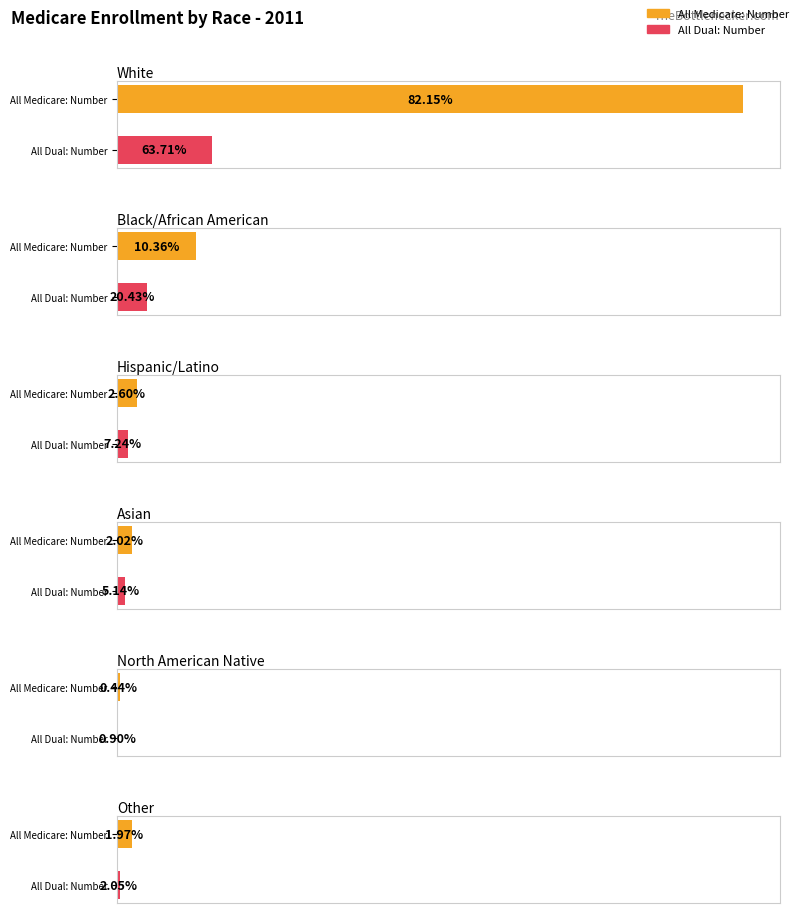

The value of All Medicare: Number at Black/African American is 5355943. True or false?

True